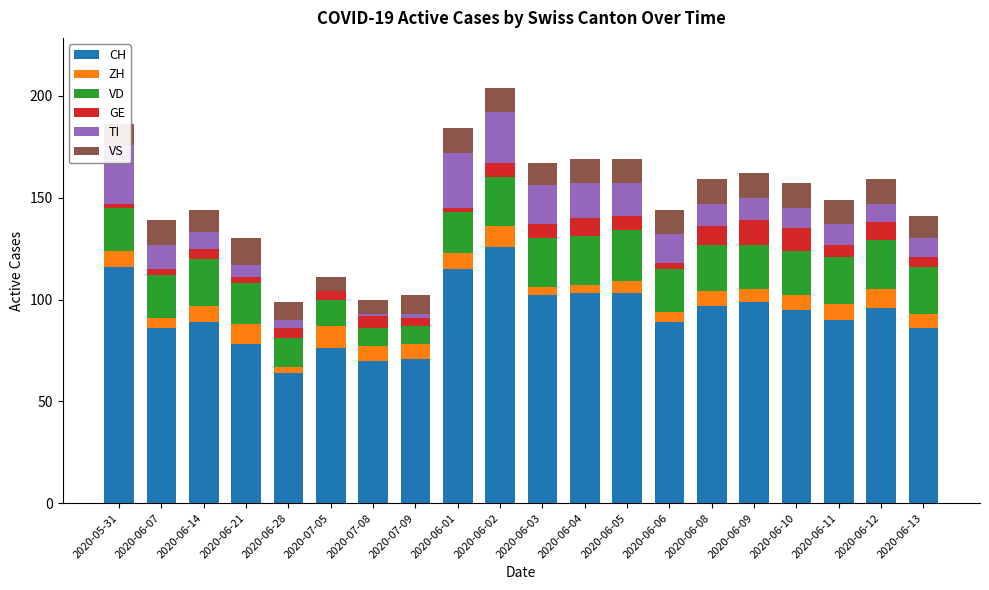

At which label does VS reach its peak?

2020-06-21